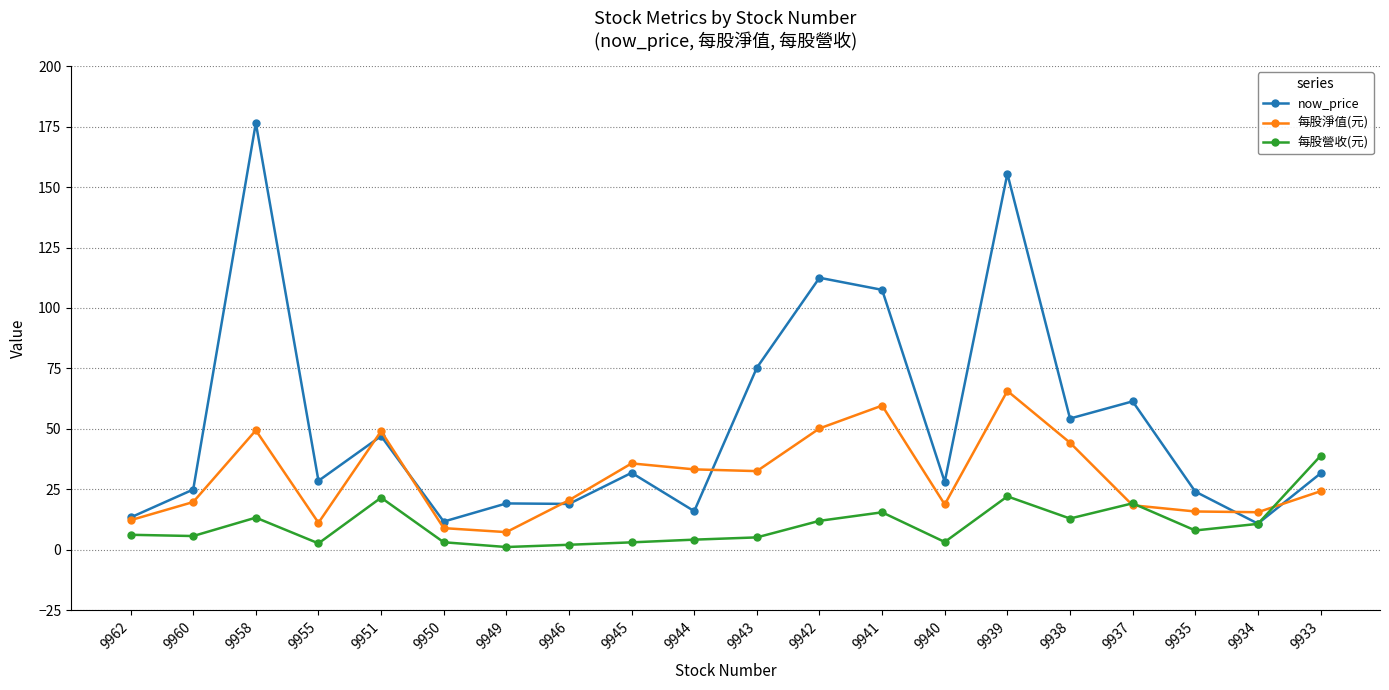

Where is the first local maximum for now_price?

9958